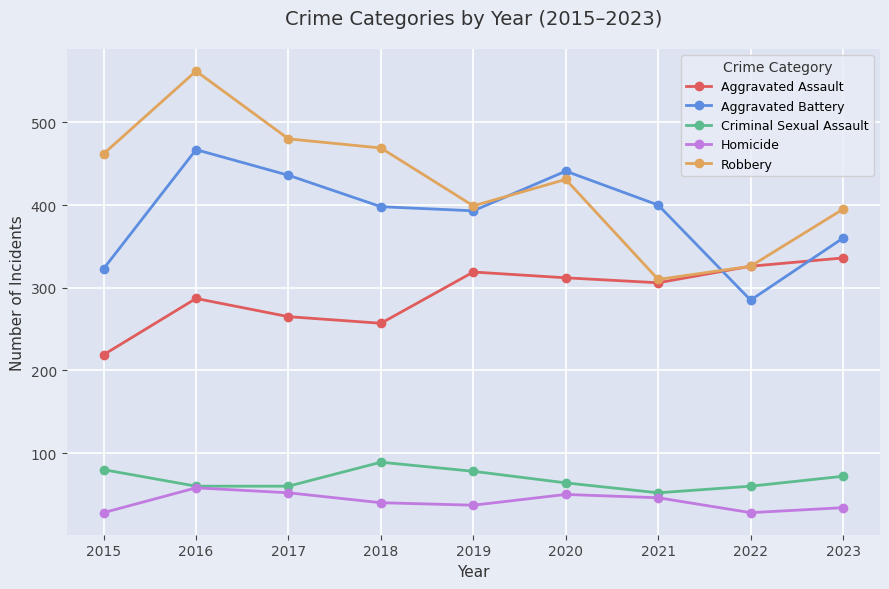

Which series has the largest total across all categories?

Robbery